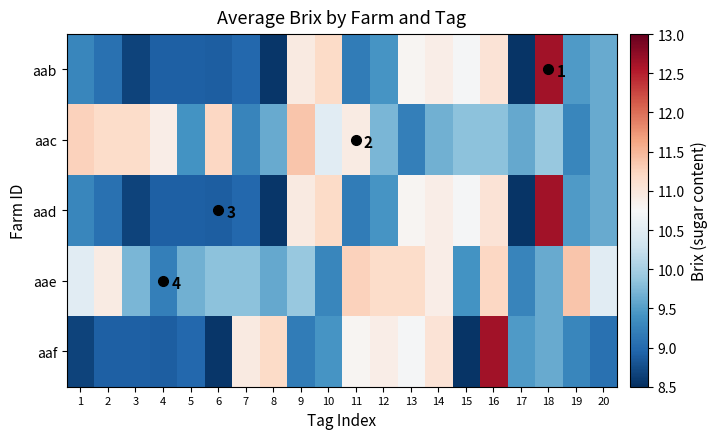

At which category is the sum across all series the highest?

16